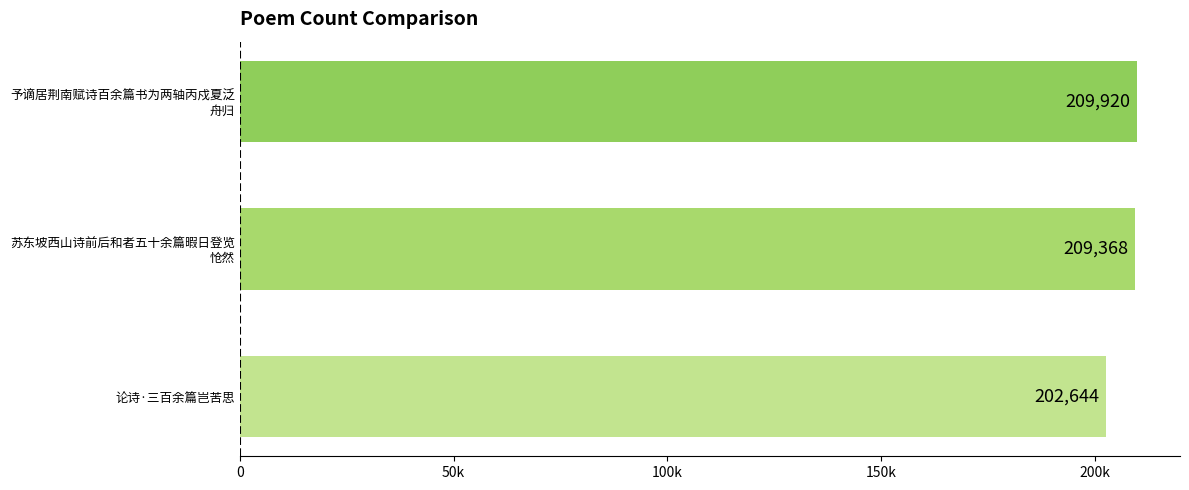

What is the minimum value shown in the chart?

202644